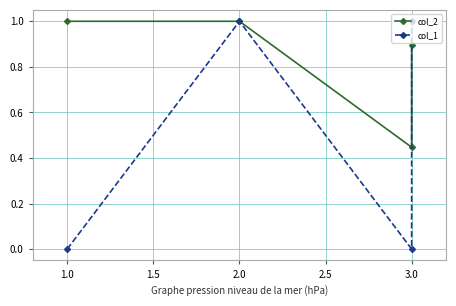

True or false: col_1 and col_2 intersect in this chart.

True